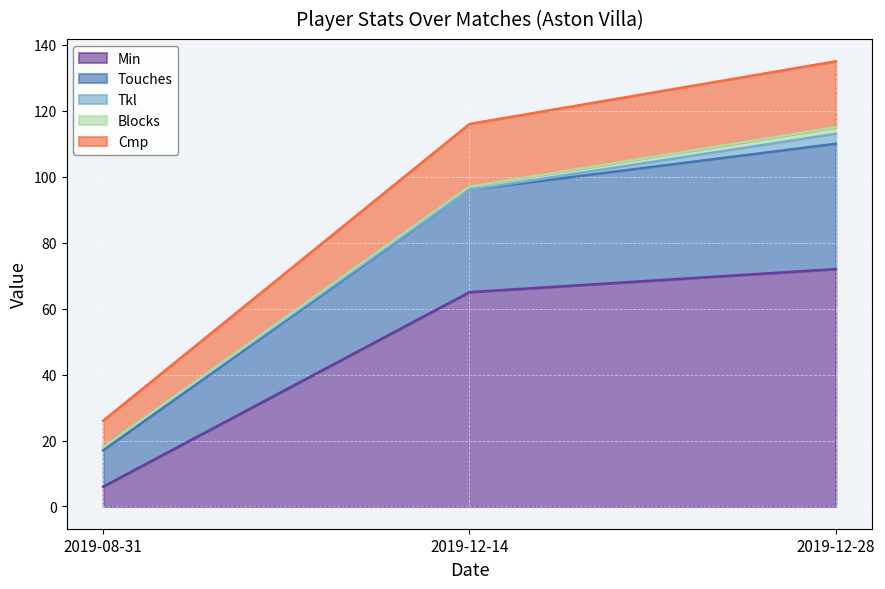

What is the total value across all series at 2019-08-31?

26